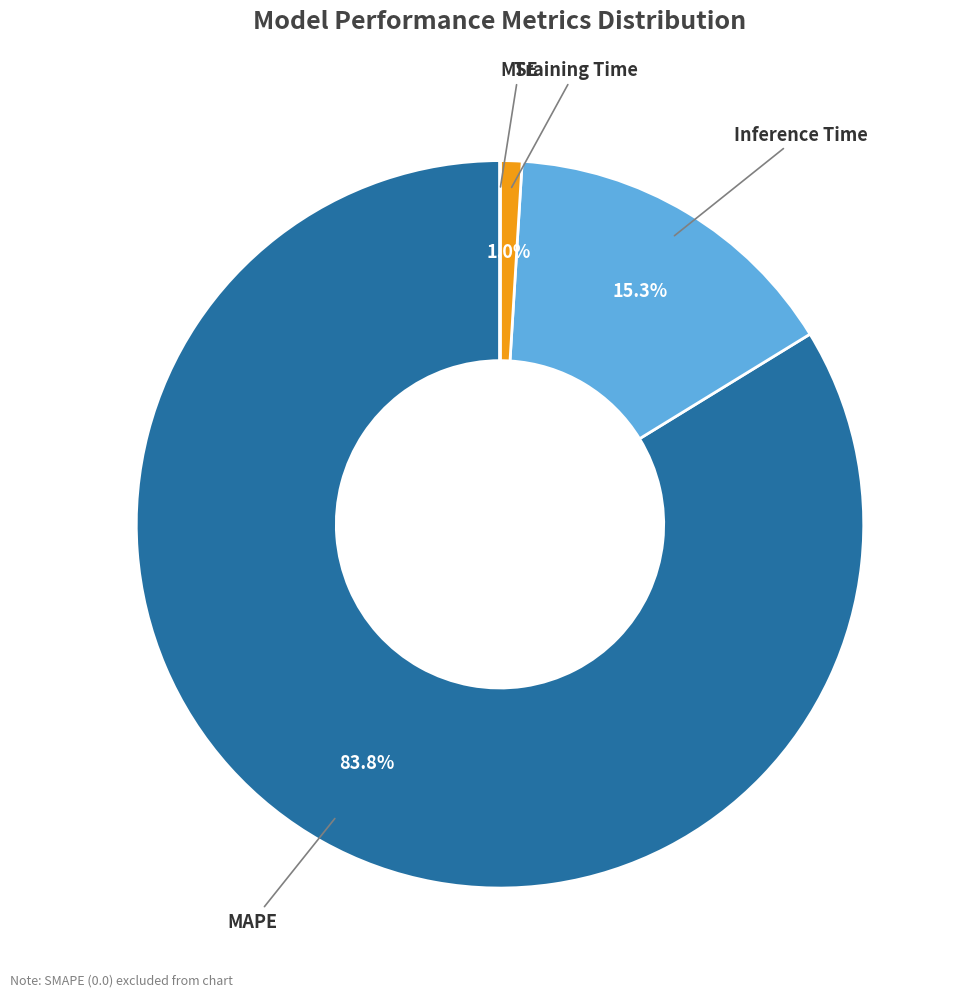

Does any single category account for the majority?

Yes